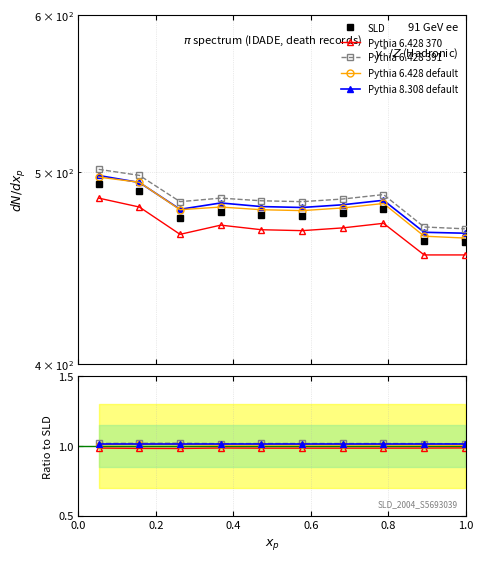

How many interior local valleys does the Pythia 6.428 391 series have?

1